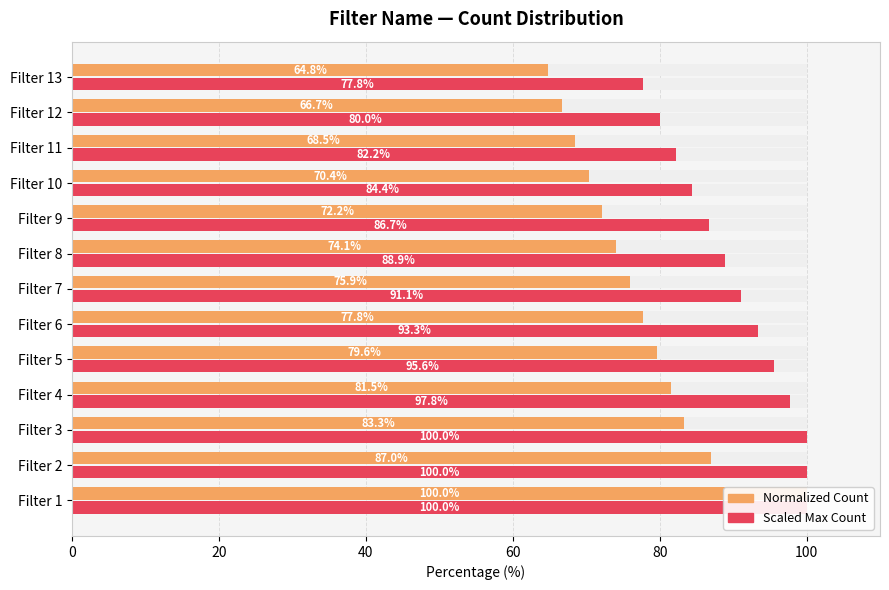

How many data points in Count (normalized) are above 75?

7